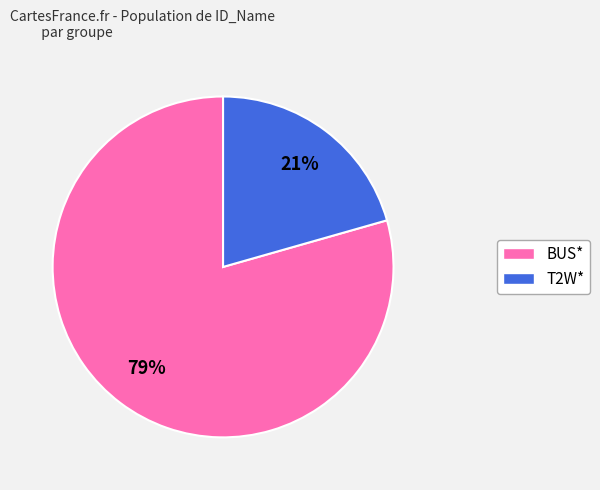

To the nearest percent, what is the average slice percentage?

50%